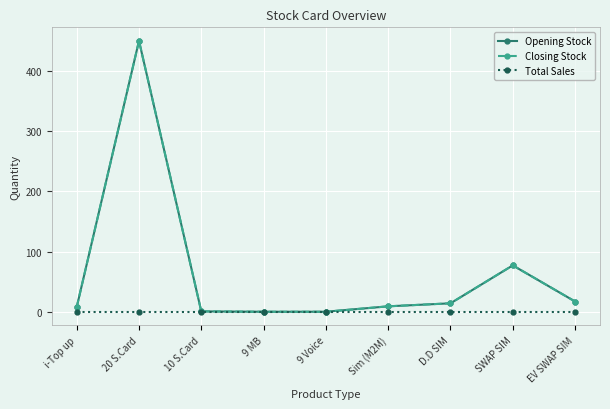

What position from the left is i-Top up?

1